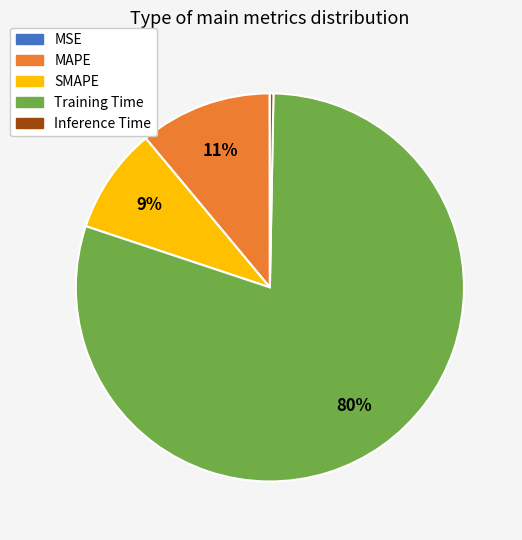

To the nearest percent, what is the average slice percentage?

20%